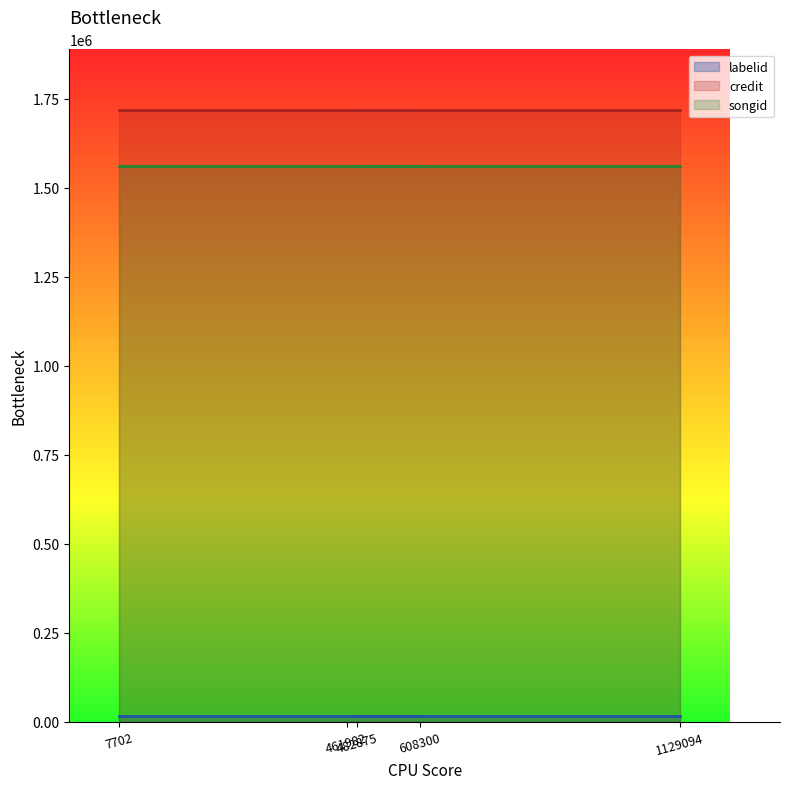

What is the greatest value displayed?

1717743.0